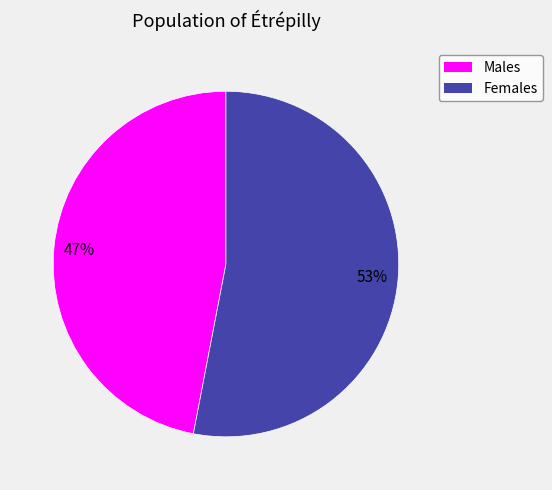

To the nearest percent, what is the difference between the largest and smallest slice percentages?

6%